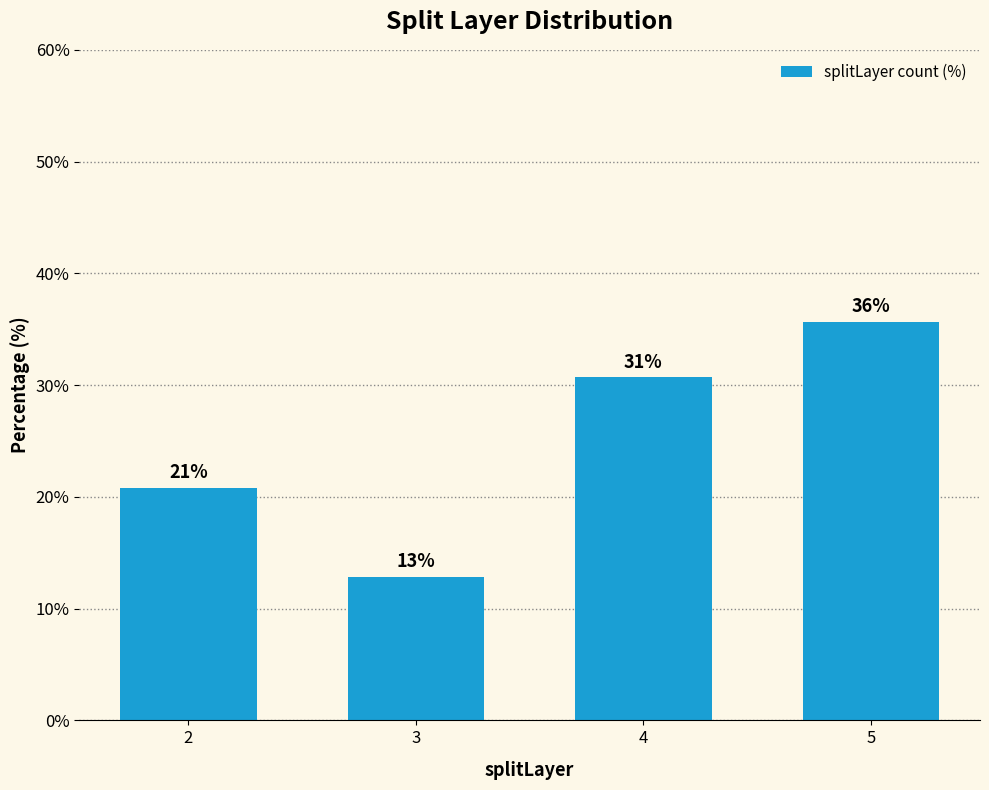

True or false: the data shows 33.7 at 2.

False